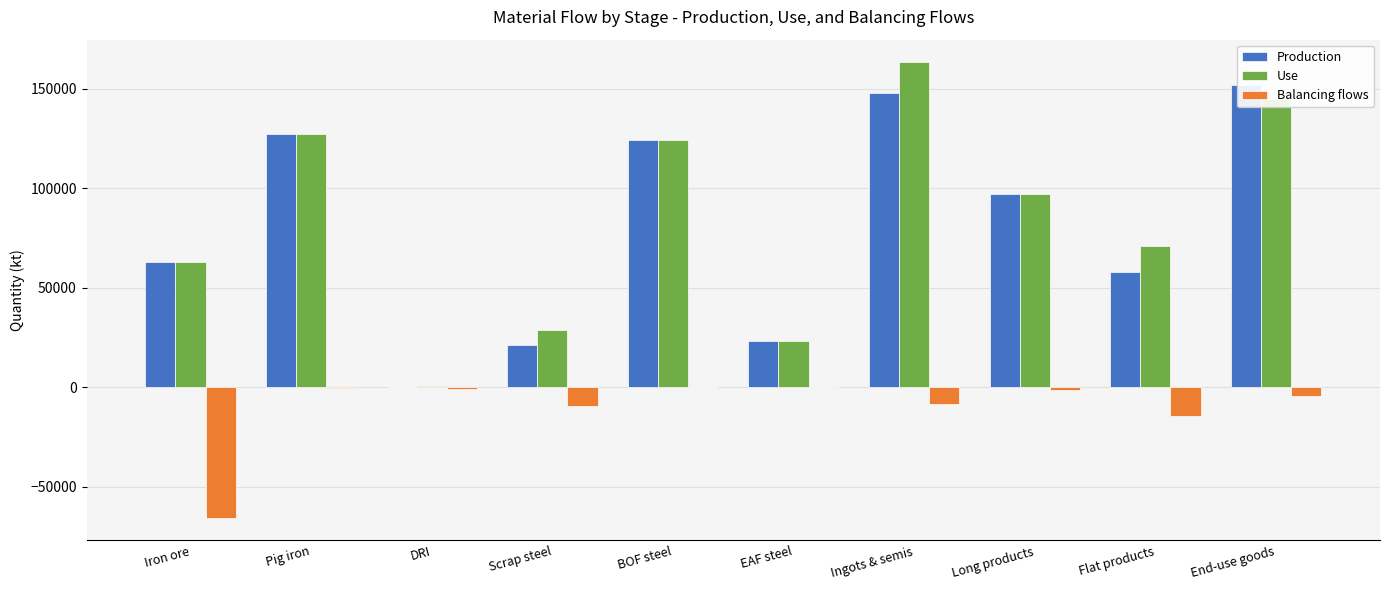

How many data points in Balancing flows are above -1470?

4